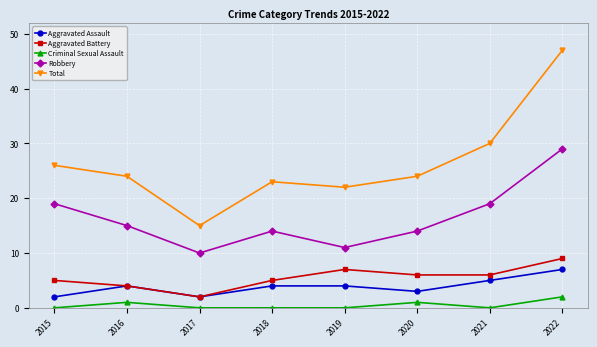

What is the maximum value for Aggravated Assault?

7